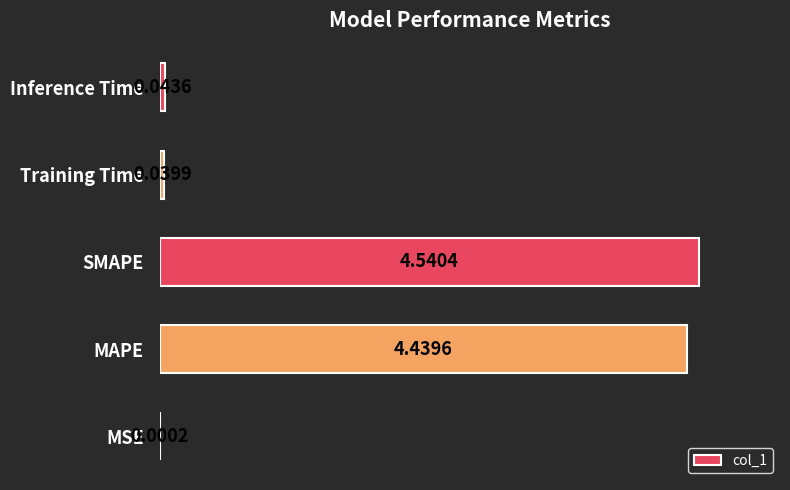

What is the sum of all values?

9.1